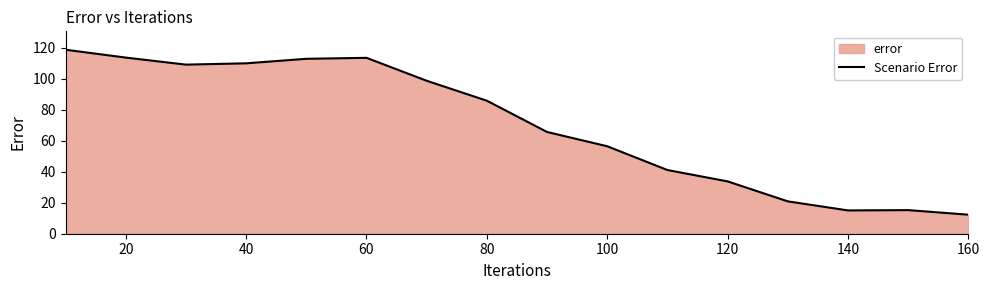

The chart shows a value of 212.1 at 0. True or false?

False